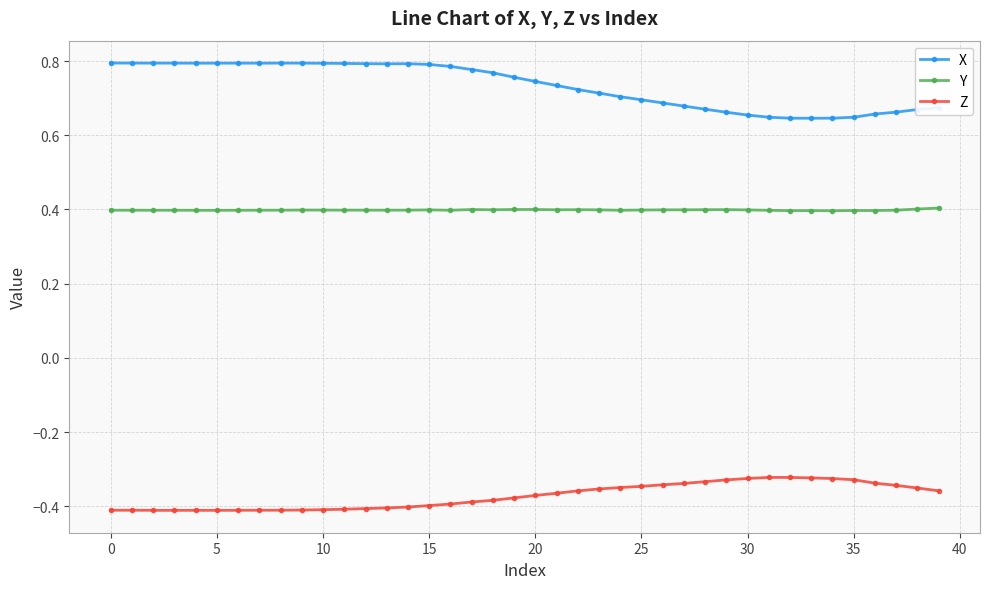

Which series has the largest total across all categories?

X